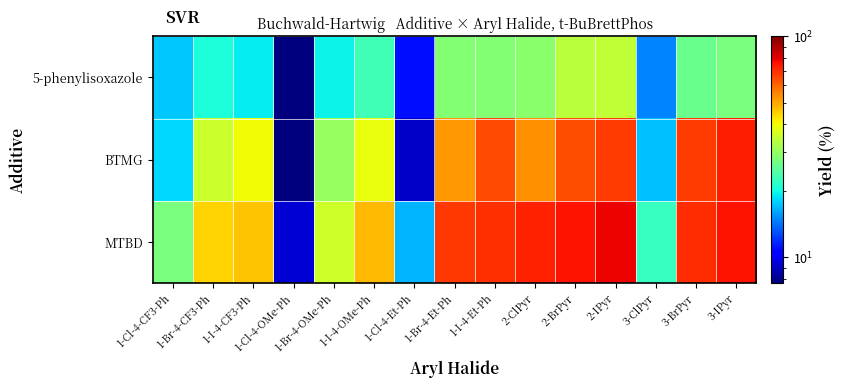

Rank the series at 1-I-4-Et-Ph from highest to lowest value.

MTBD, BTMG, 5-phenylisoxazole